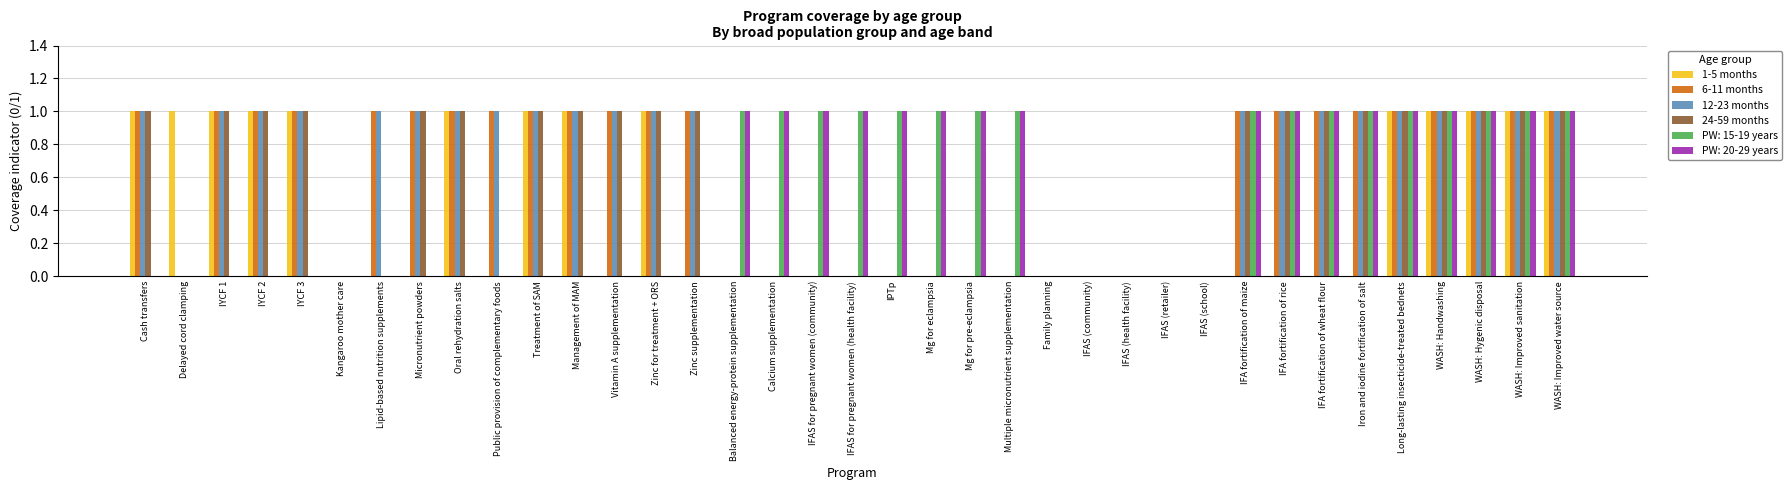

Between Management of MAM and Zinc supplementation, which series saw the biggest shift?

1-5 months